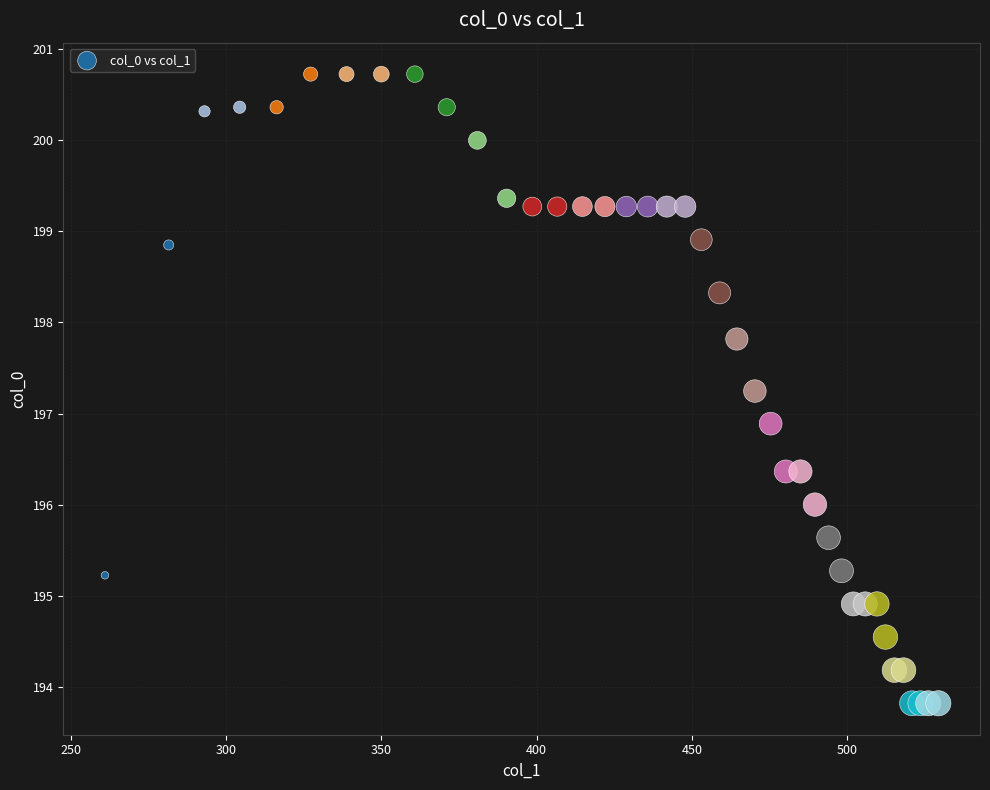

What Y value in the scatter plot is closest to 197?

196.9